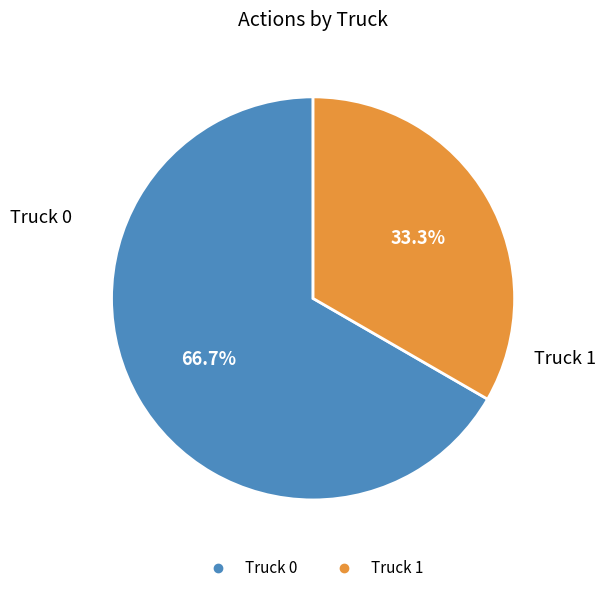

True or false: Truck 0 accounts for 67% of the total.

True